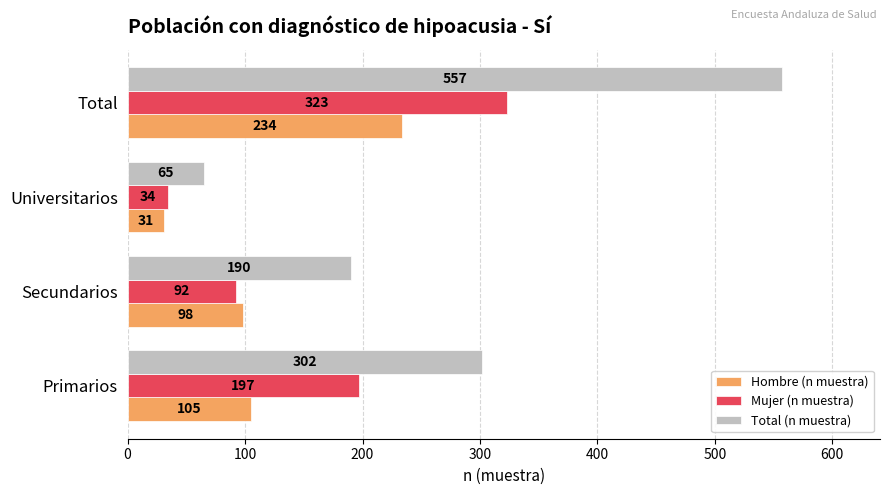

At which category is the sum across all series the highest?

Total